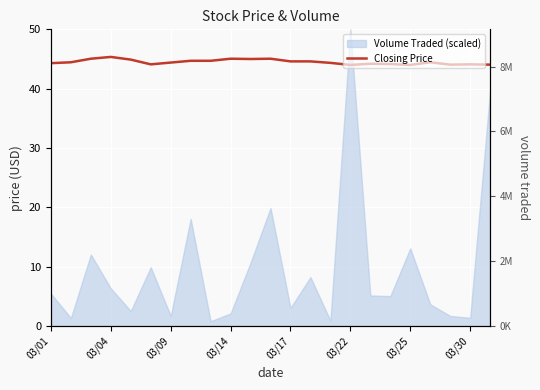

What is the difference between the maximum and minimum values?

1.4